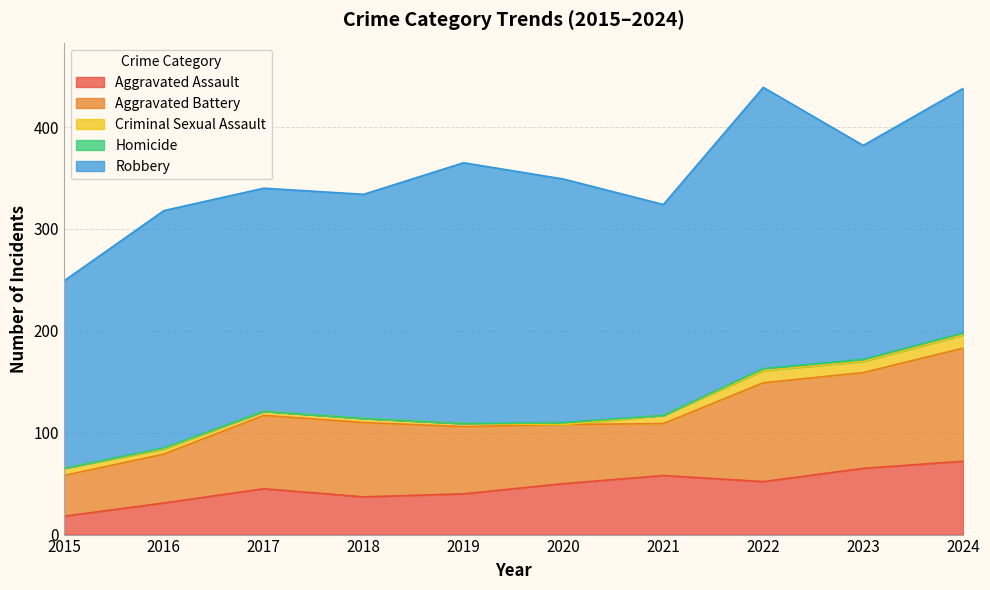

How many Homicide values are between 0 and 2?

10